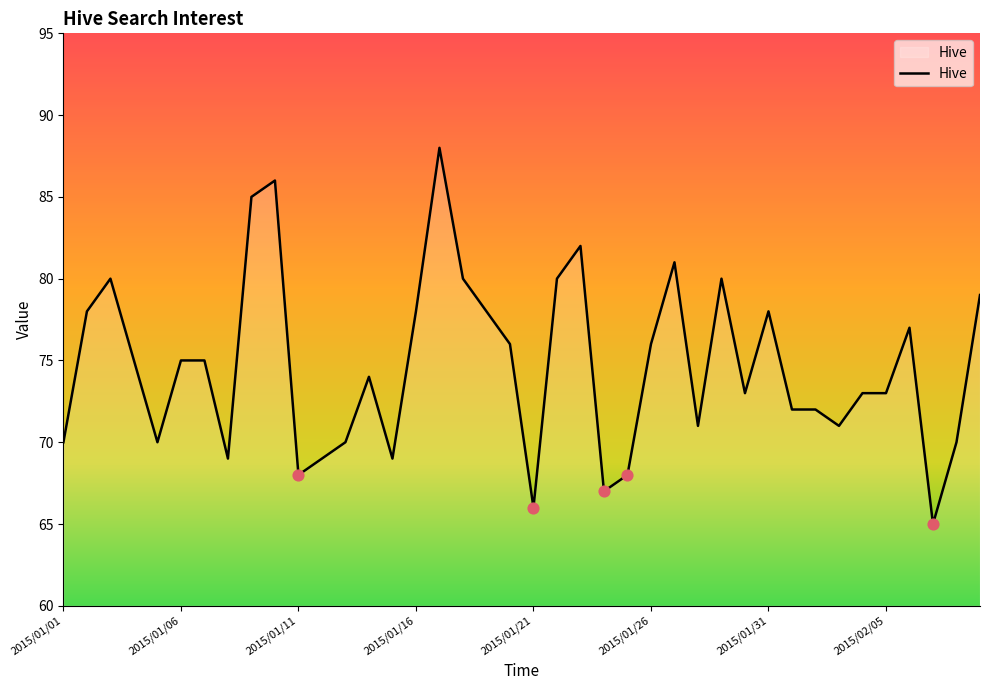

What is the maximum value shown in the chart?

88